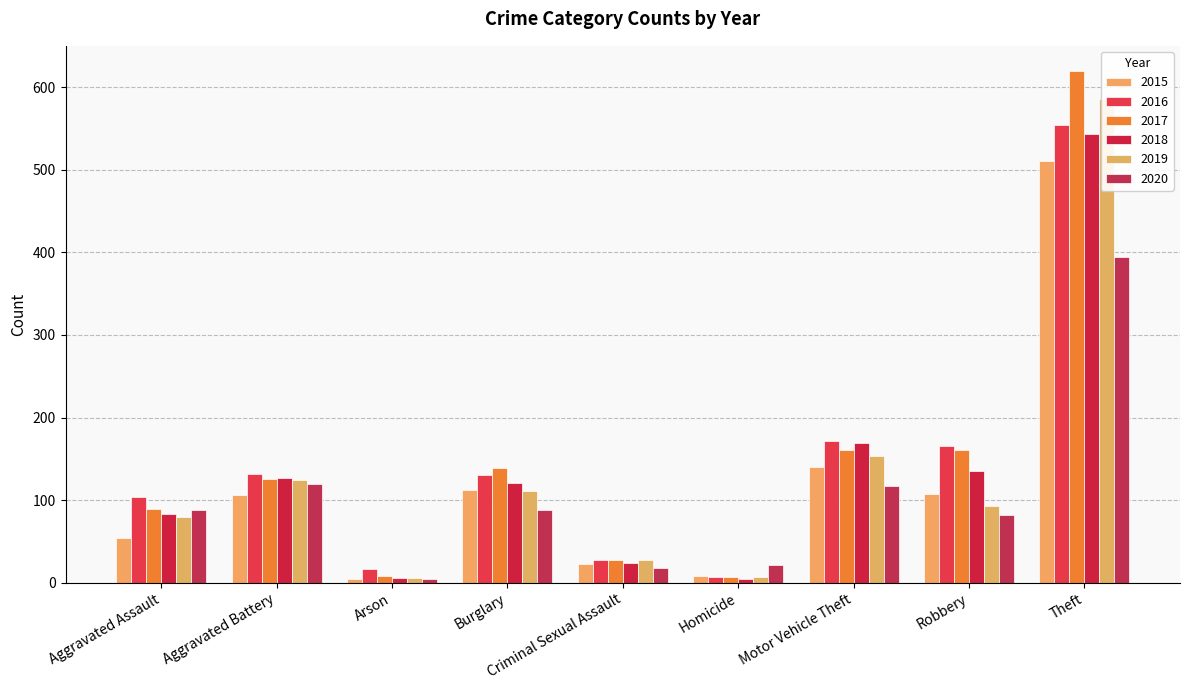

At which label does 2016 reach its minimum?

Homicide